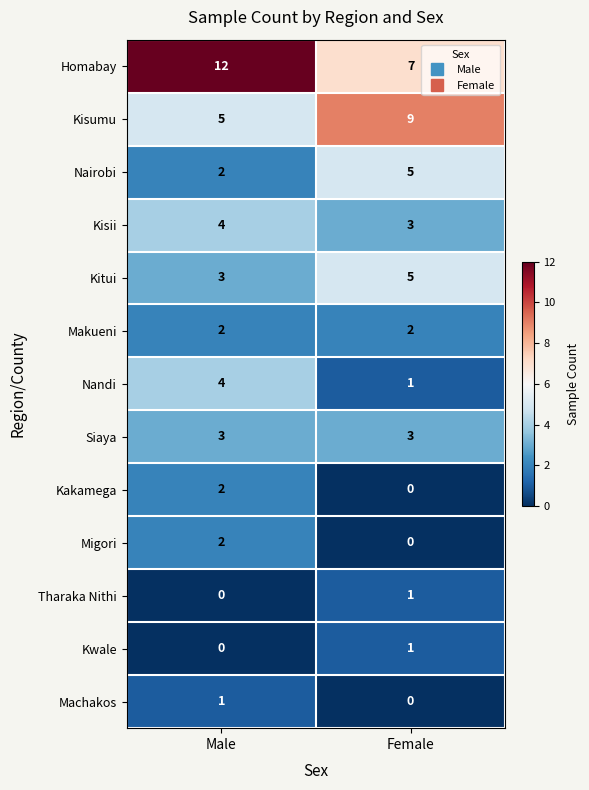

True or false: Makueni has a value of 2 at Female.

True